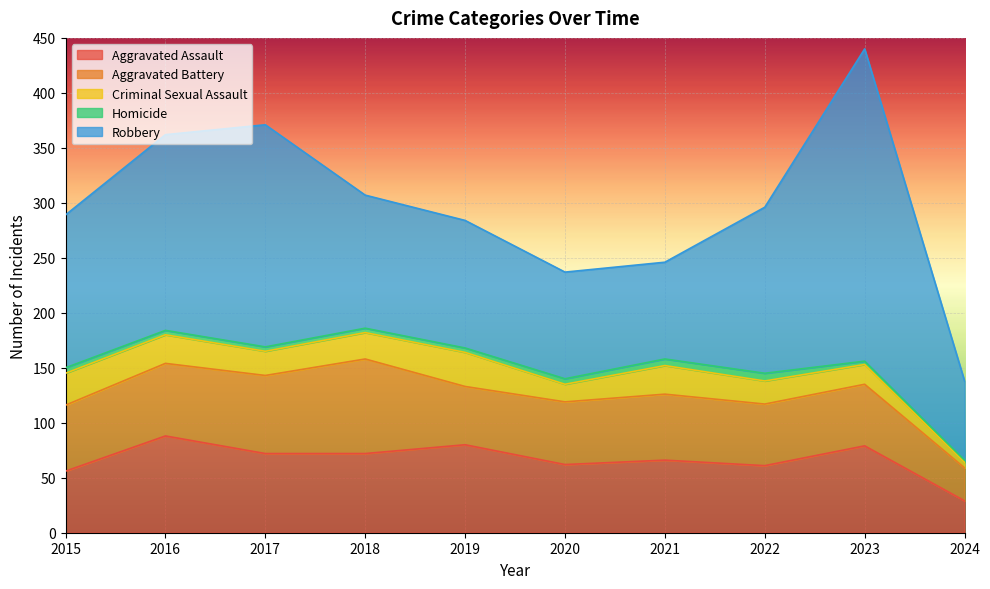

What is the greatest value displayed?

284